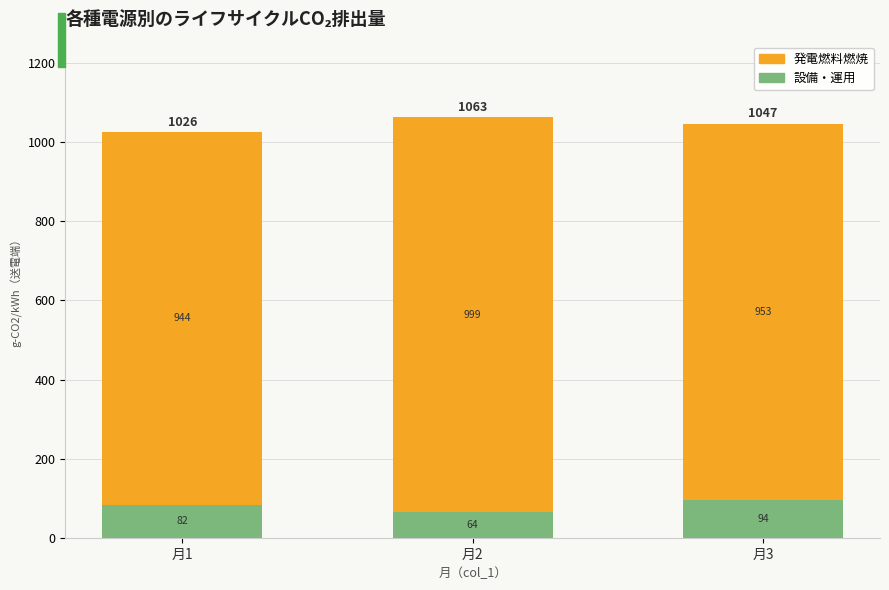

What is the sum of the 設備・運用 values at 月2 and 月1?

145.9